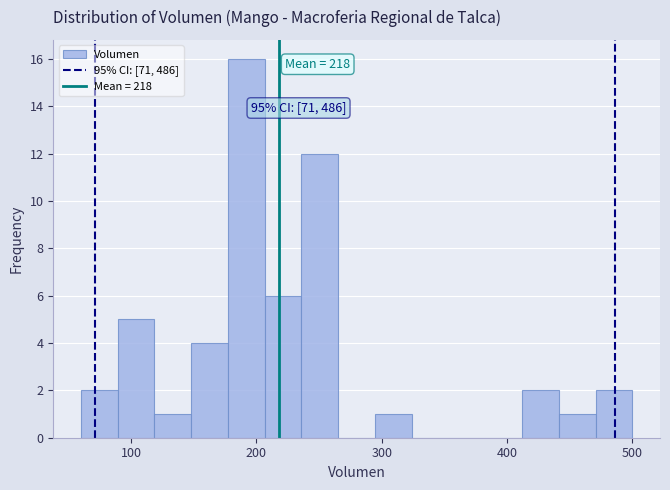

Around what value on the x-axis is the tallest bar? Give the approximate position of its centre, as read against the axis.

190